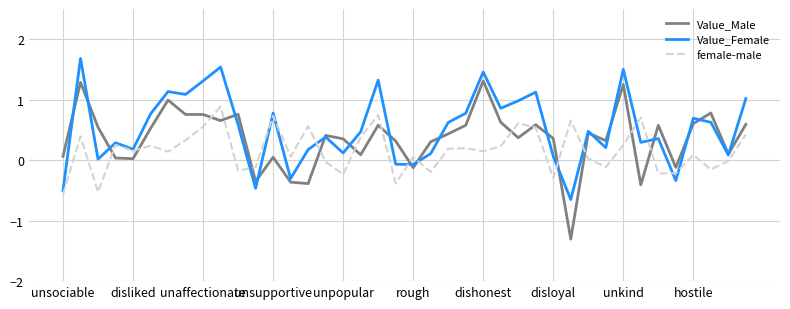

Rank the series by their maximum value, from highest to lowest.

Value_Female, Value_Male, female-male